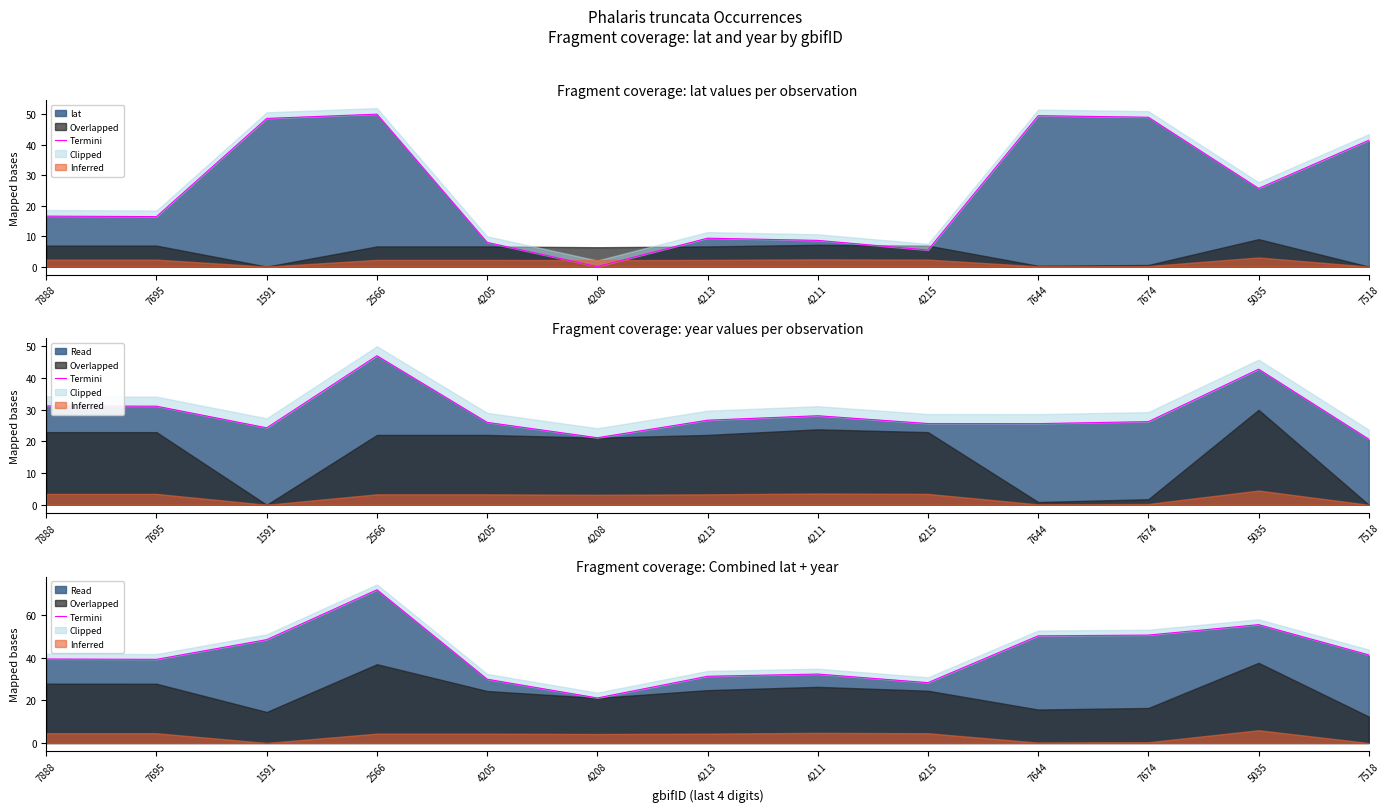

At which category does the chart reach its minimum across all series?

4208